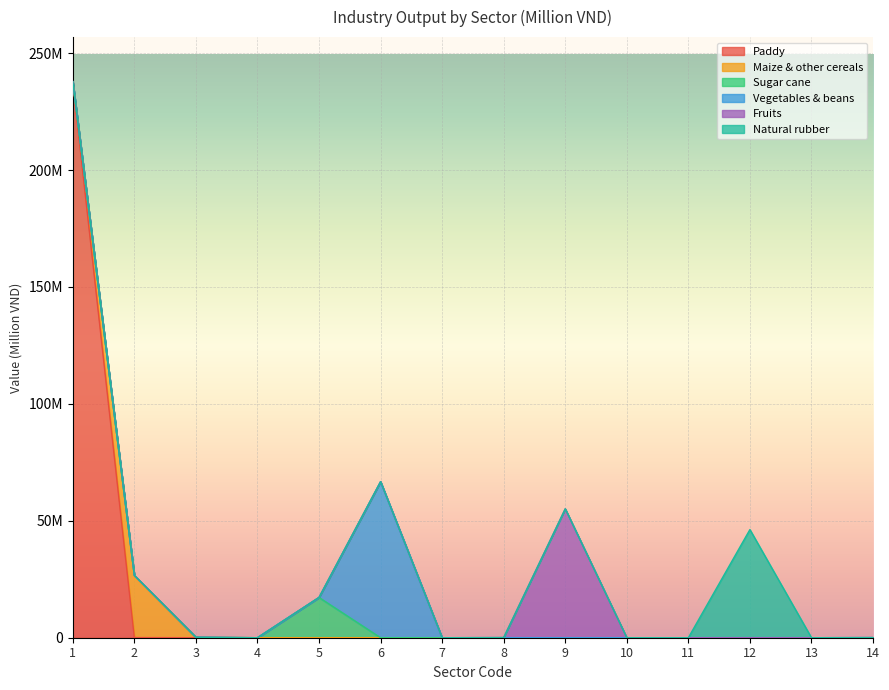

List the labels in order of Maize & other cereals value, smallest first.

1, 4, 5, 7, 8, 9, 10, 11, 12, 13, 14, 6, 3, 2